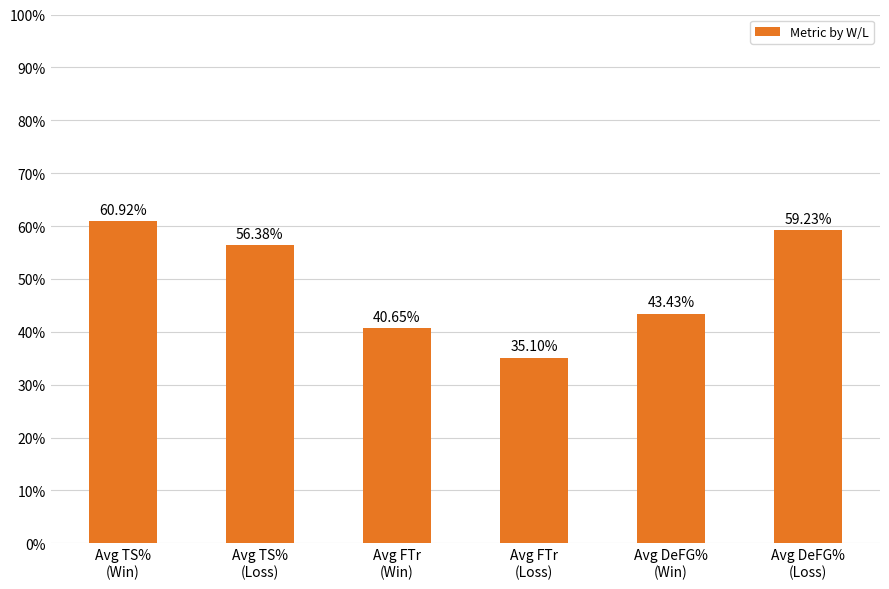

The chart shows a value of 0.2 at Avg DeFG%
(Loss). True or false?

False